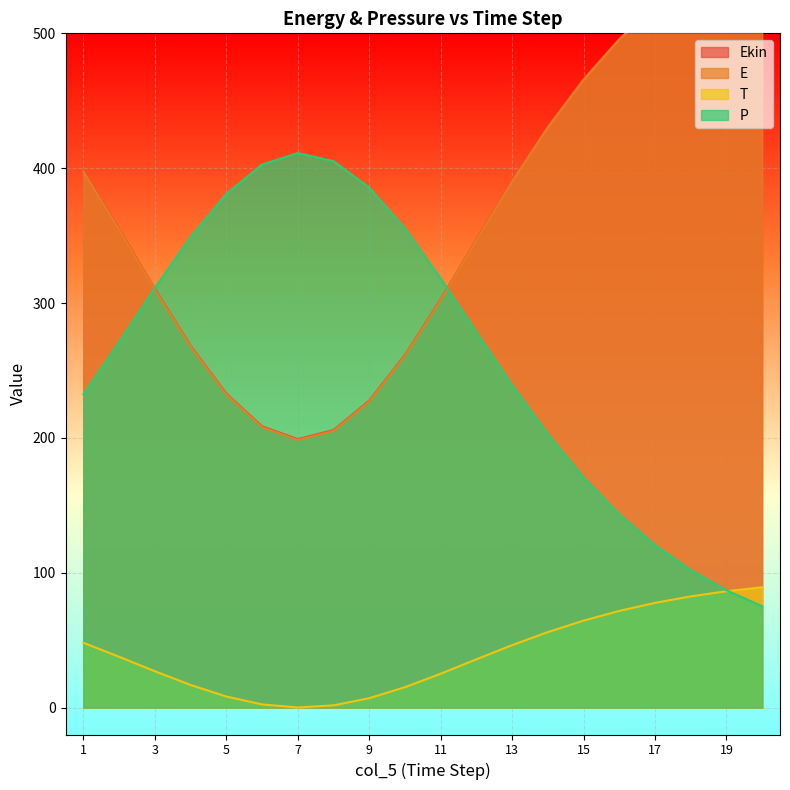

True or false: P has a value of 133.7 at 20.

False